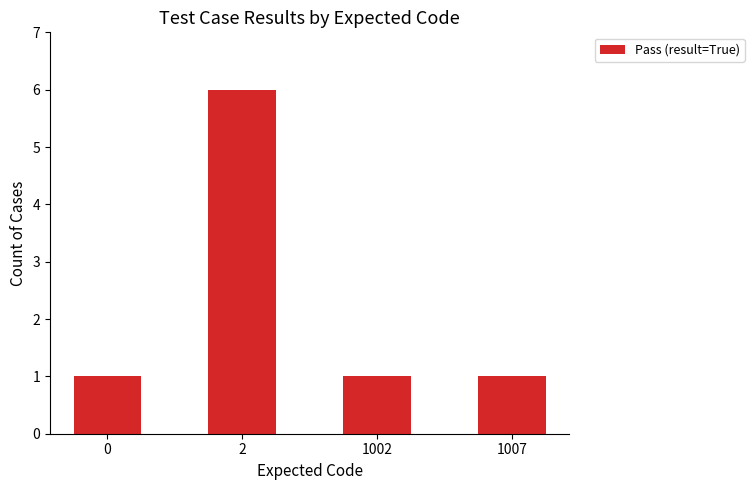

What is the change in value from 2 to 1007?

-5